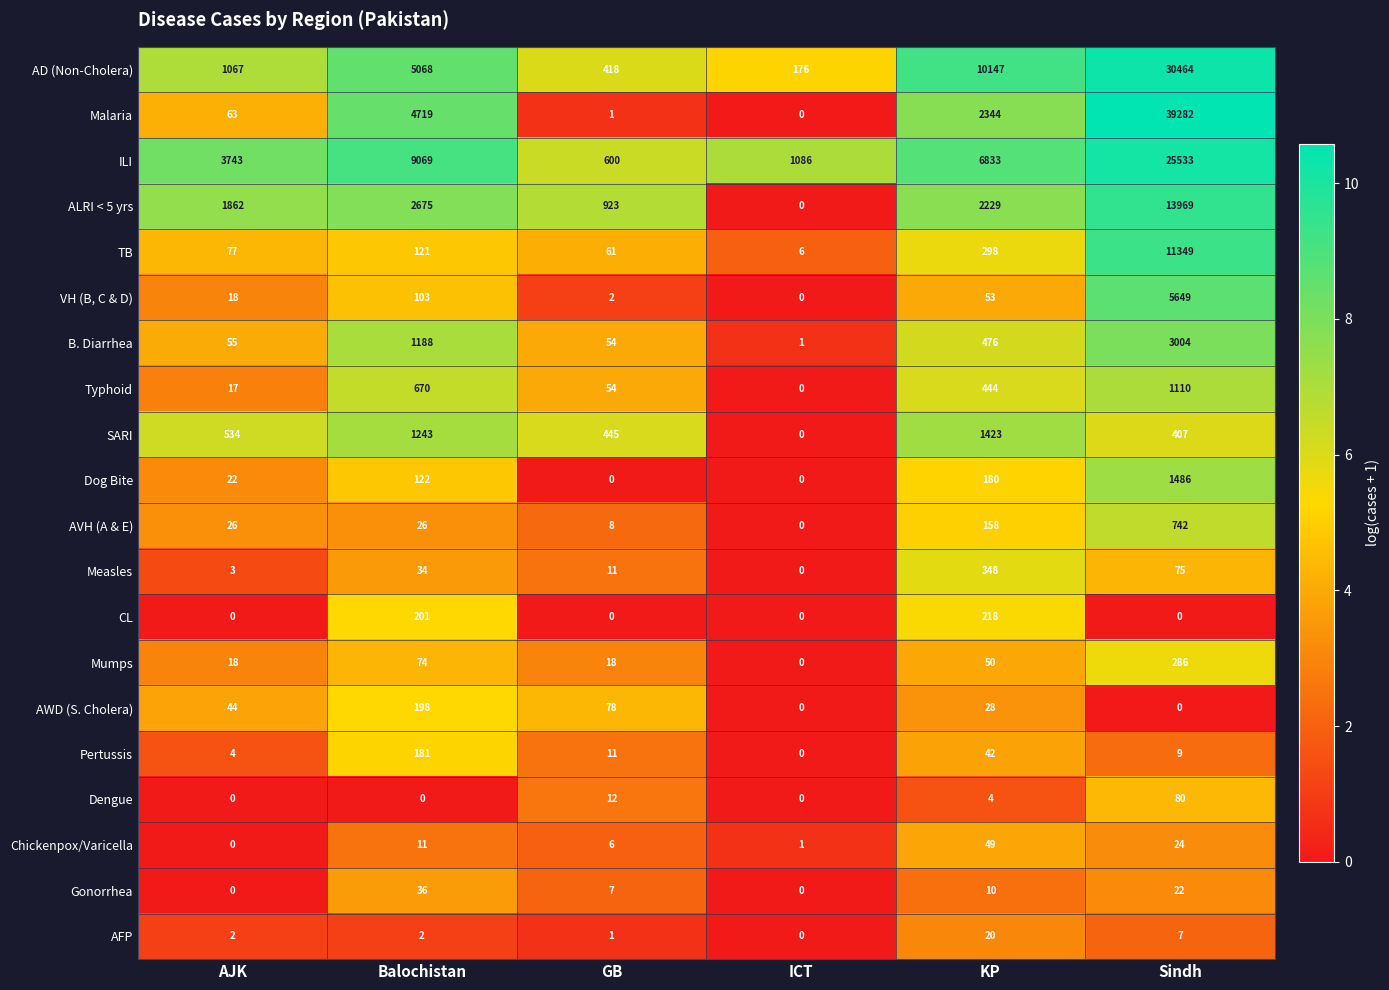

True or false: Pertussis has a value of 88 at Balochistan.

False